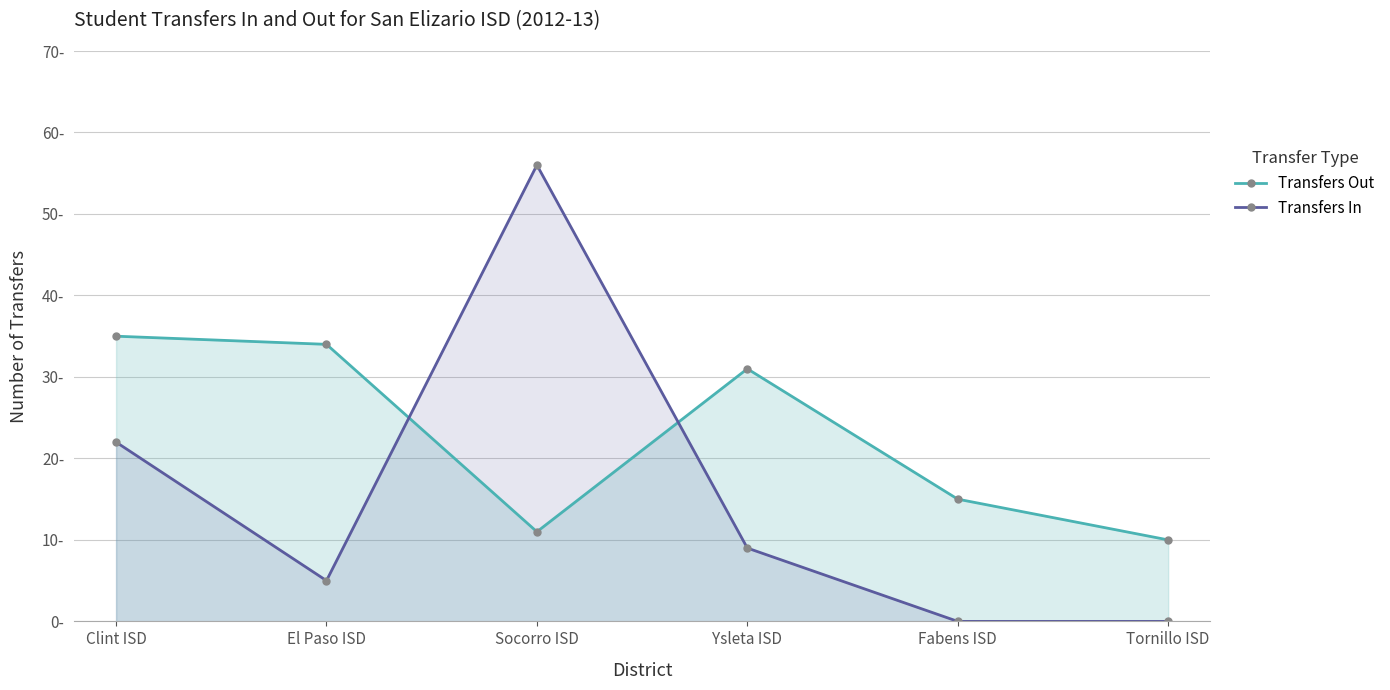

Count the number of categories in the chart.

6